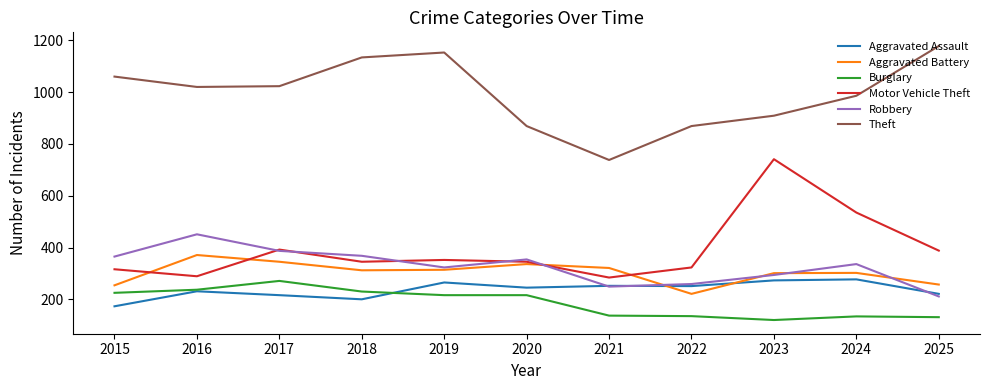

Rank the series at 2015 from lowest to highest value.

Aggravated Assault, Burglary, Aggravated Battery, Motor Vehicle Theft, Robbery, Theft